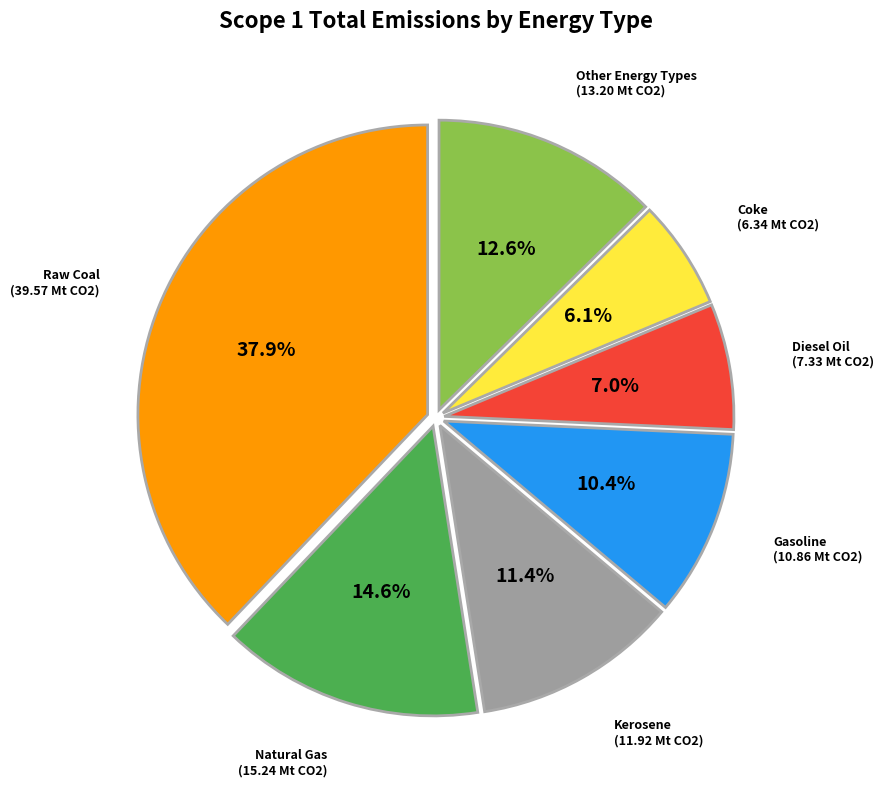

Count the number of slices in the pie.

7